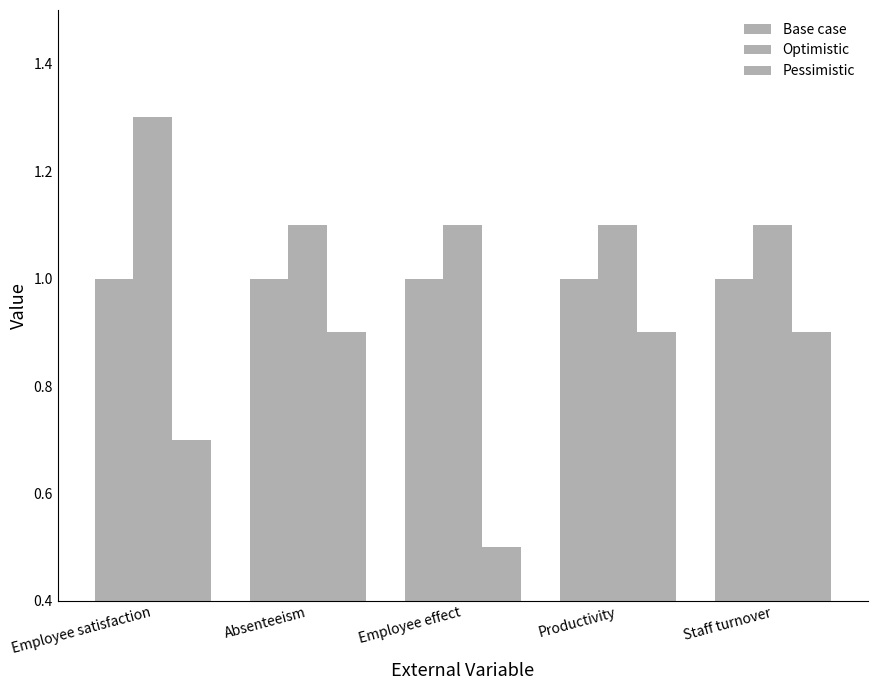

At which label does Base case reach its peak?

Employee satisfaction